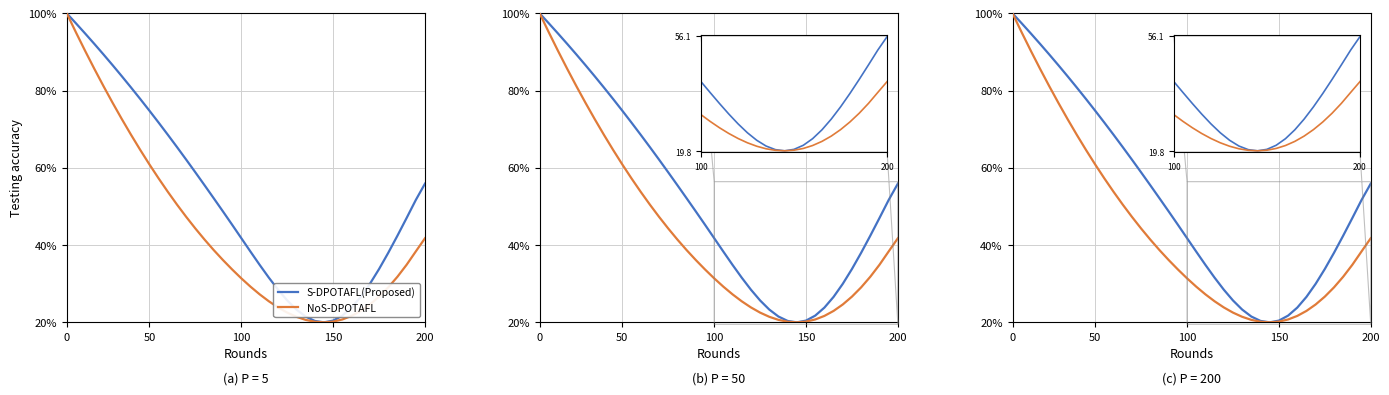

True or false: NoS-DPOTAFL and S-DPOTAFL(Proposed) intersect in this chart.

False